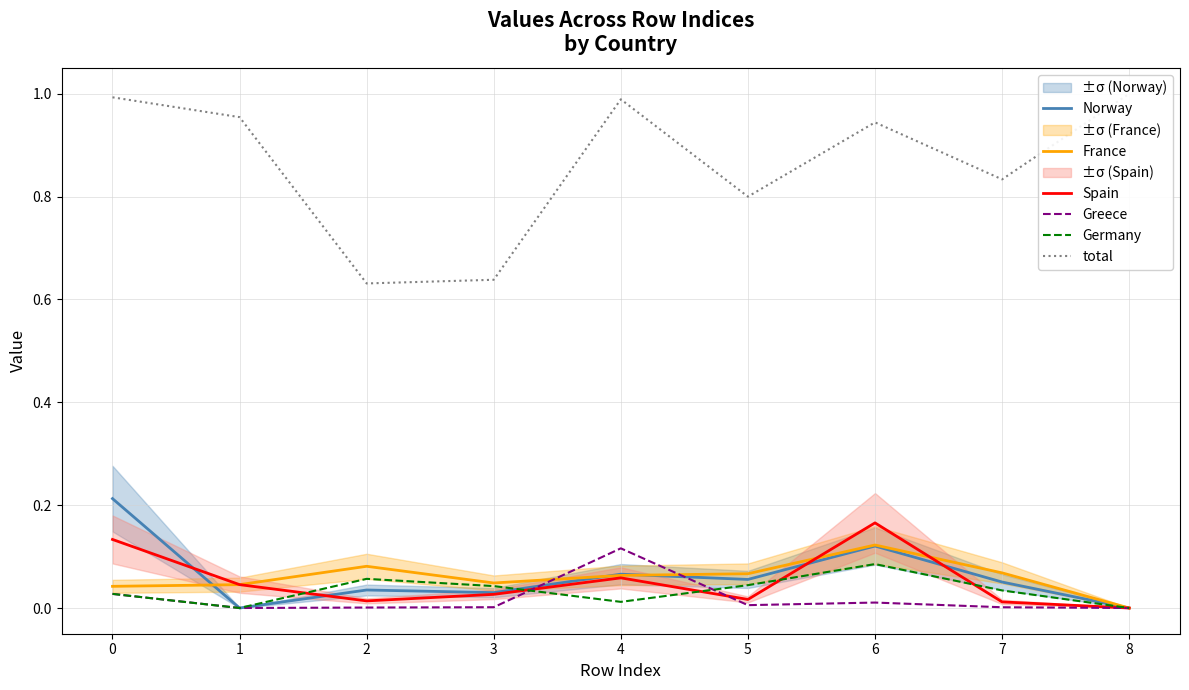

The Germany series shows 0.0 at 0. True or false?

True